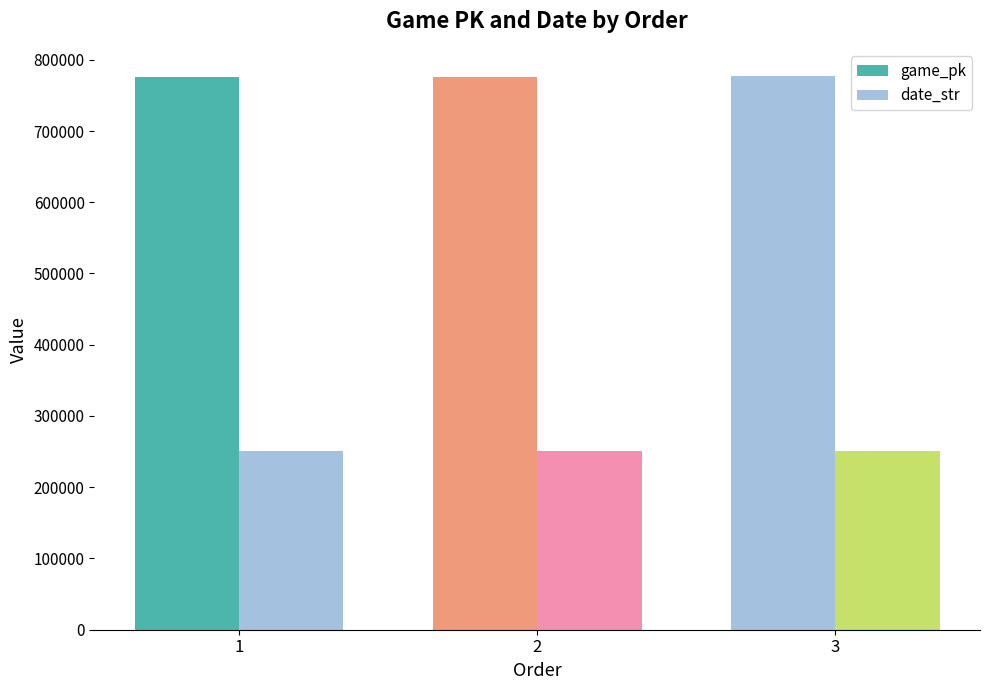

How many data points does each series have?

3